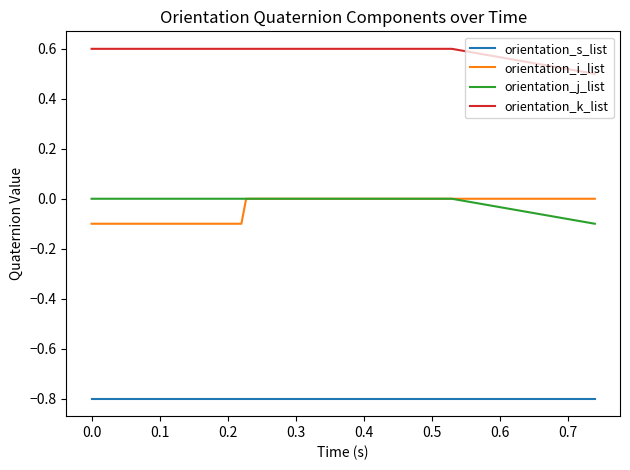

Which series has the largest total across all categories?

orientation_k_list